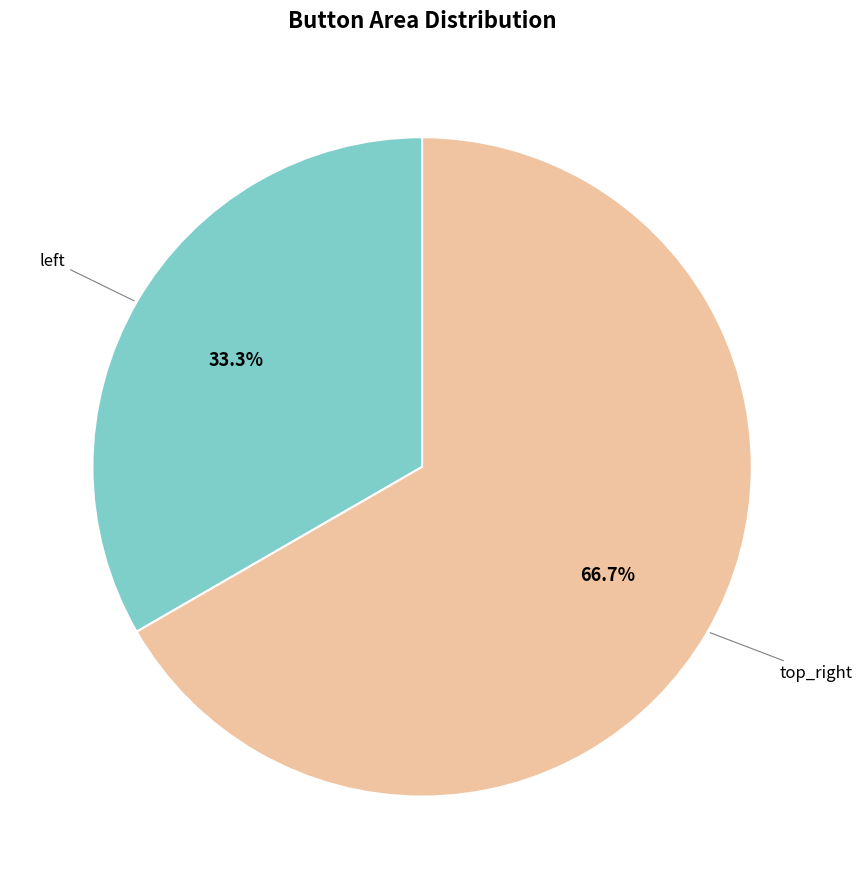

To the nearest percent, what is the difference between the largest and smallest slice percentages?

33%